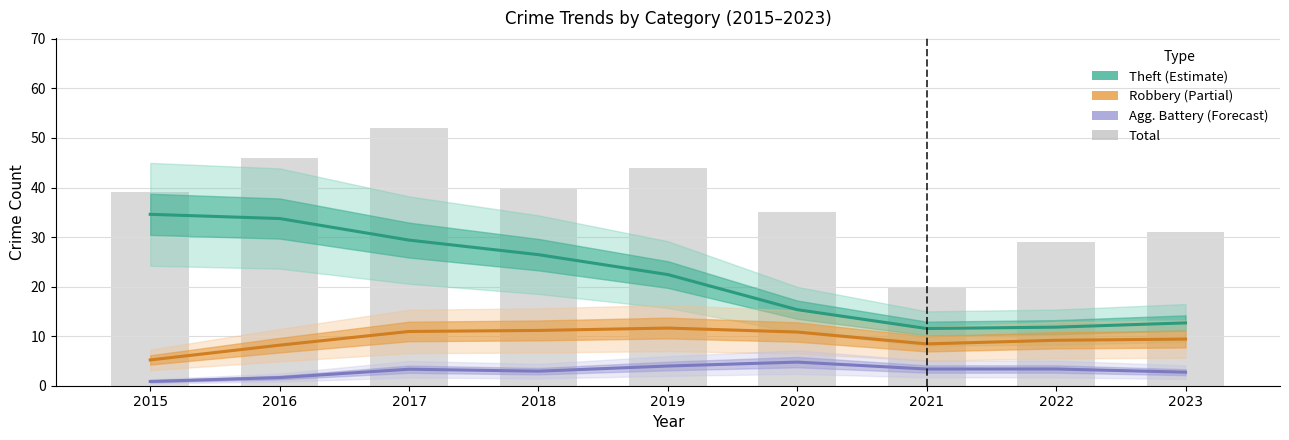

Which series has the widest spread of values?

Total